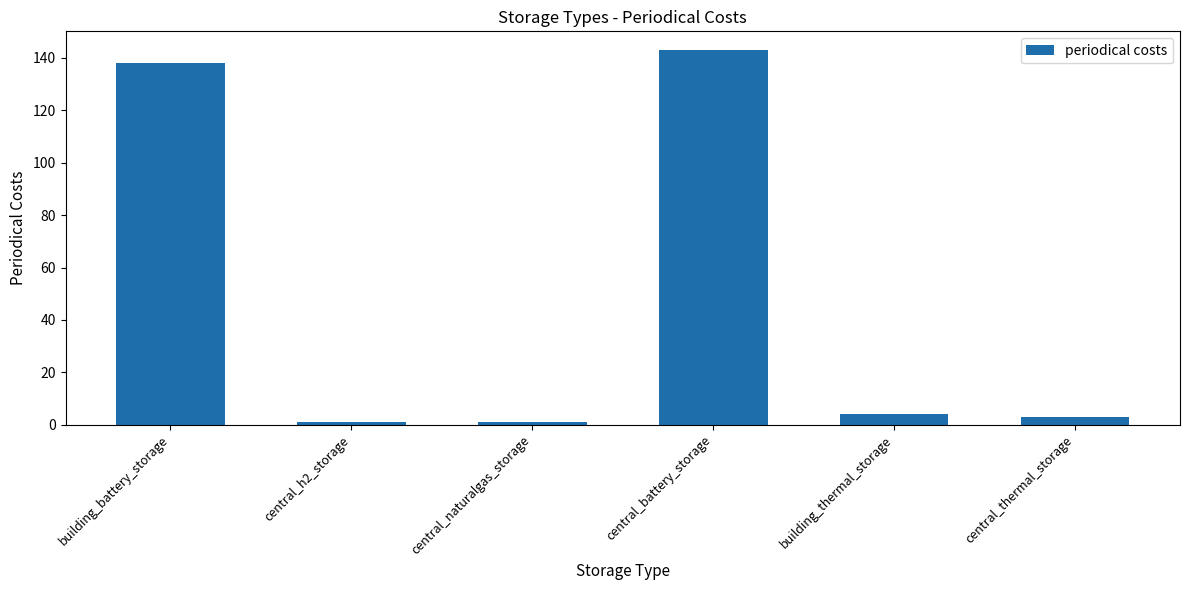

Reading left to right, extract all data points from this chart.

building_battery_storage=138	central_h2_storage=1	central_naturalgas_storage=1	central_battery_storage=143	building_thermal_storage=4	central_thermal_storage=3